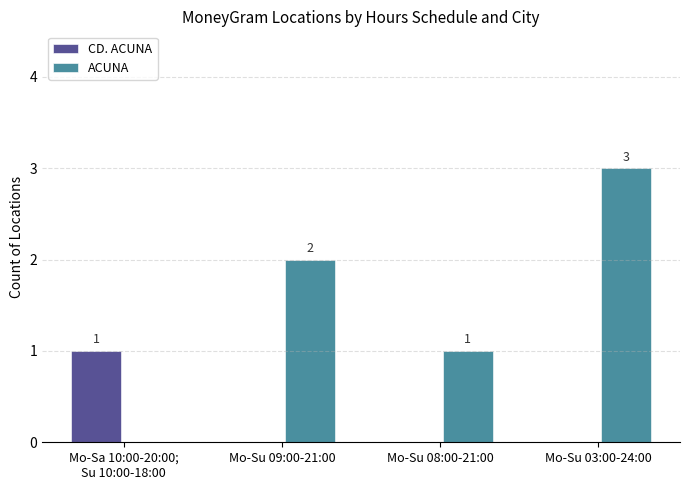

The value of ACUNA at Mo-Su 08:00-21:00 is 0. True or false?

False